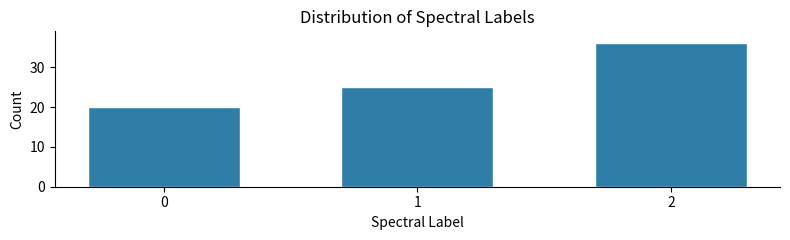

Reading right to left, transcribe all the data shown in this chart.

36	25	20